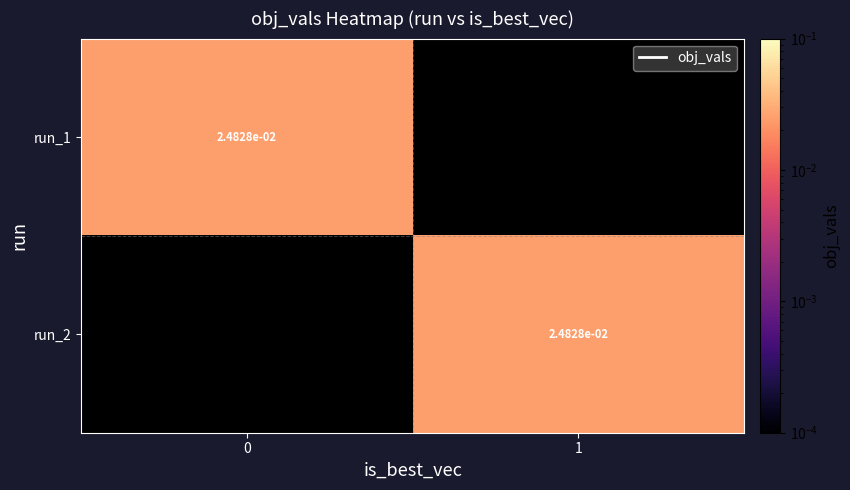

True or false: run_2 has a value of 0.0 at 1.

True